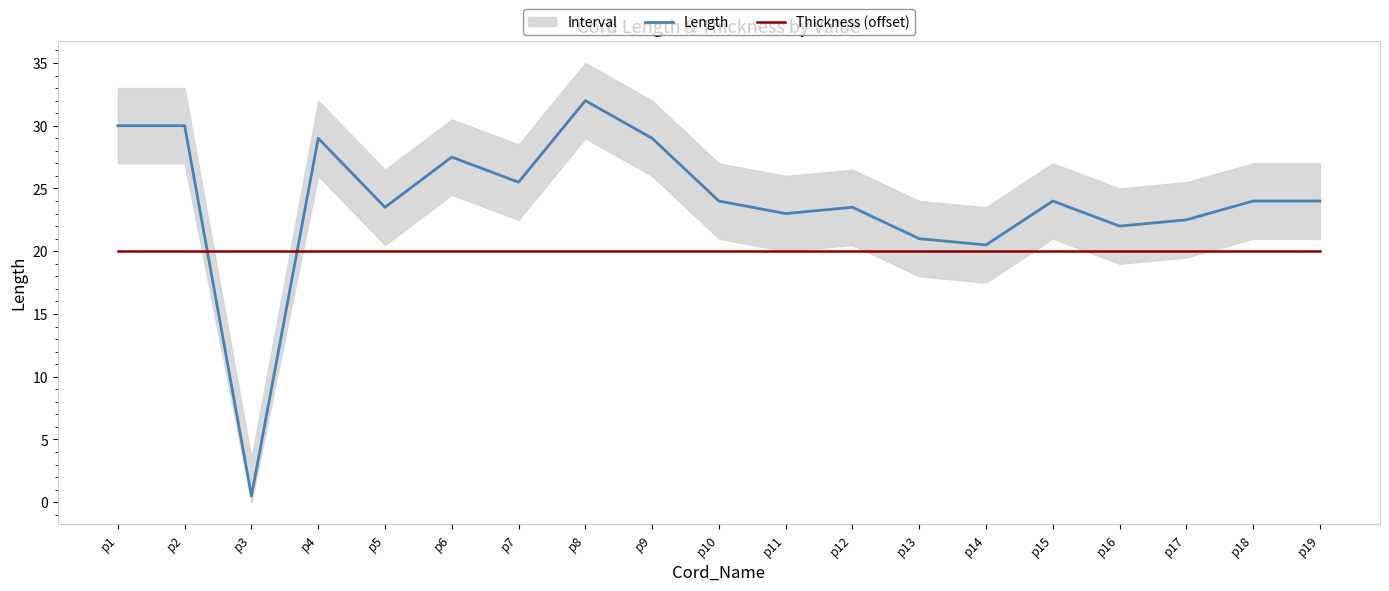

Rank the series by their average value, from highest to lowest.

Length, Thickness (offset)